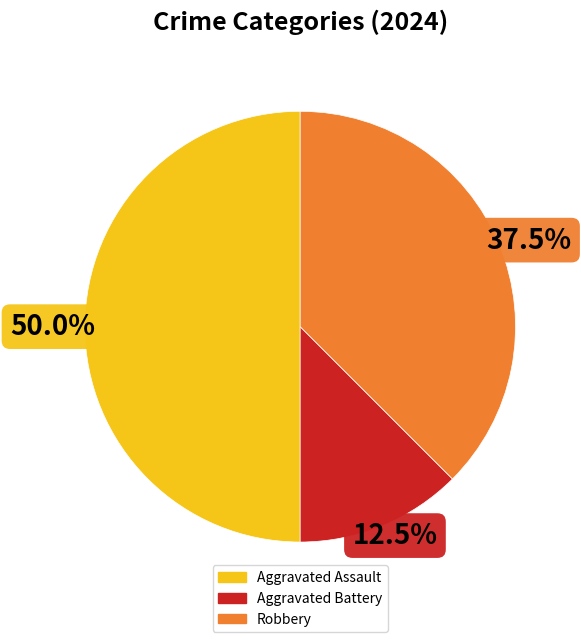

Which slice is the largest?

Aggravated Assault